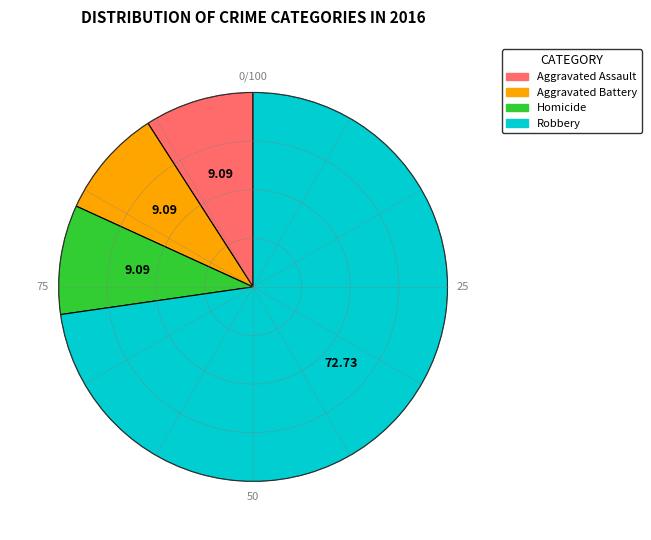

True or false: Aggravated Assault accounts for 22% of the total.

False